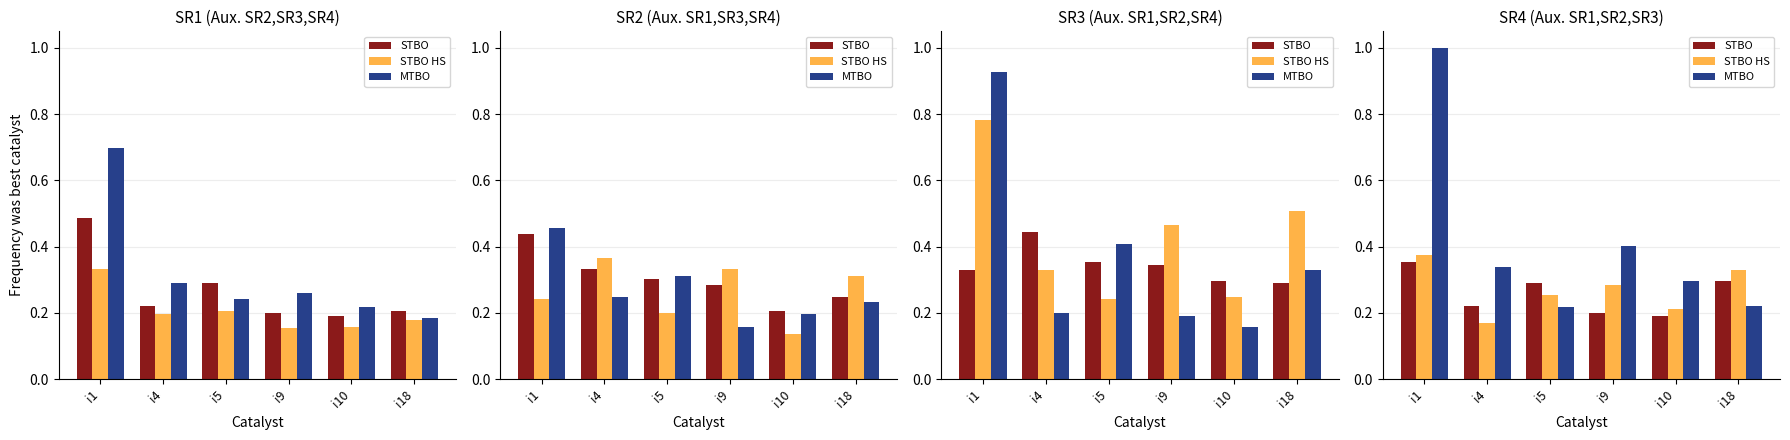

The value of MTBO at i10 is 0.3. True or false?

True